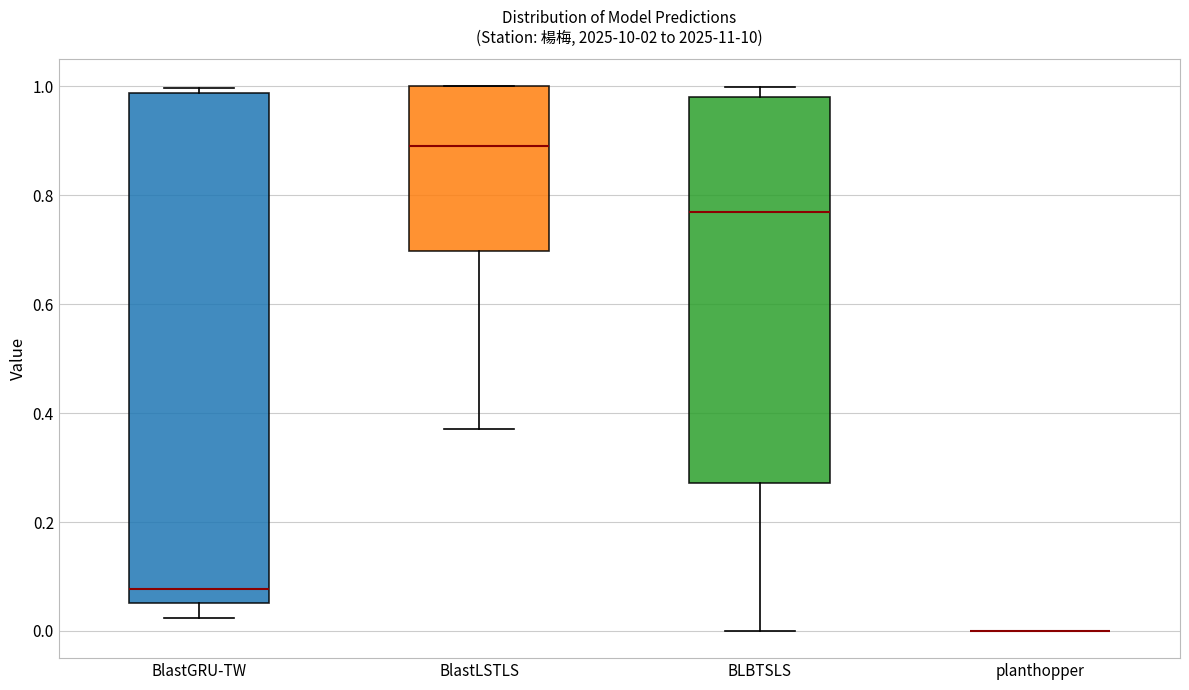

Reading left to right, transcribe this box plot: for each box, give where its median line is, the range the box spans, and where its two whiskers end, as read against the y-axis. The values are not printed on the chart, so give them approximately, as read against the axis.

BlastGRU-TW: median 0.08, box 0.06 to 0.98, whiskers 0.02 to 1.00
BlastLSTLS: median 0.90, box 0.70 to 1.00, whiskers 0.38 to 1.00
BLBTSLS: median 0.76, box 0.28 to 0.98, whiskers 0.00 to 1.00
planthopper: box collapsed to a line at 0.00, whiskers 0.00 to 0.00